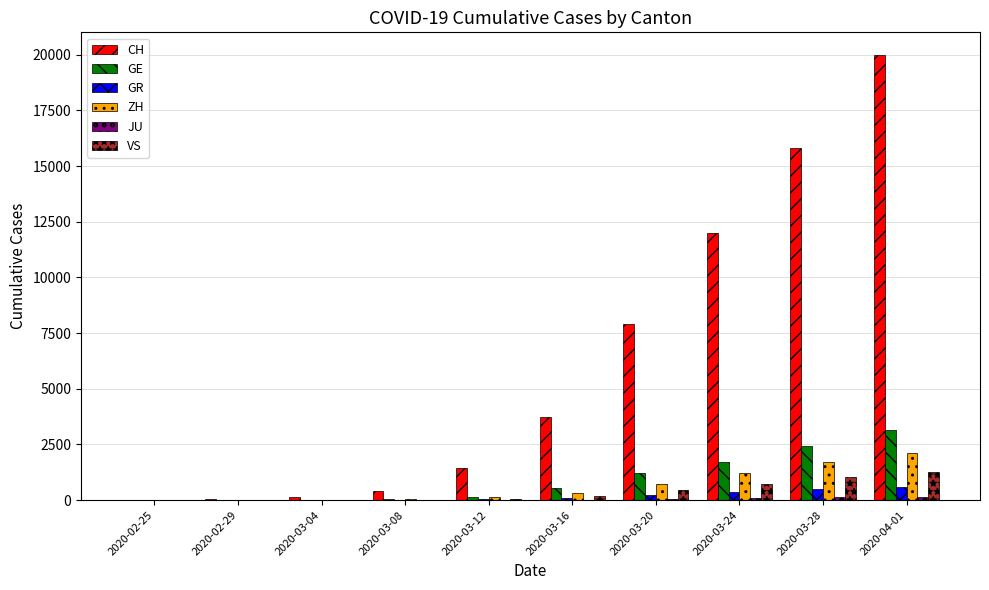

The value of CH at 2020-03-24 is 11975. True or false?

True